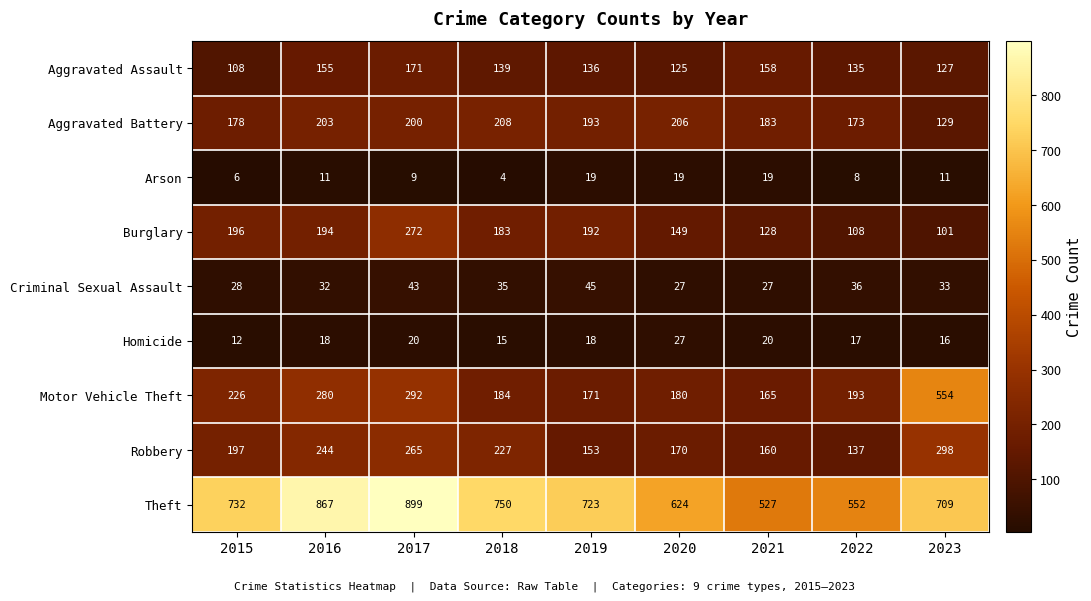

What is the difference between the maximum and second lowest values in the Arson series?

13